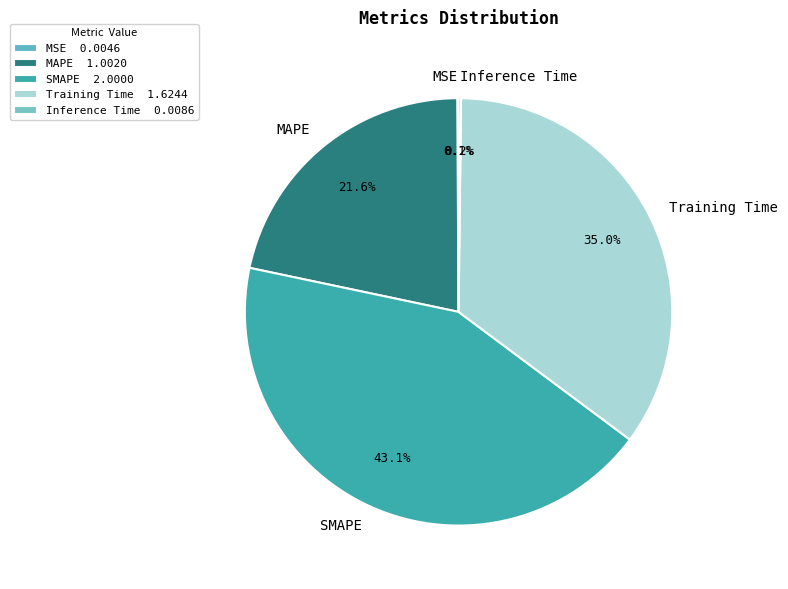

To the nearest percent, what portion does SMAPE represent?

43%